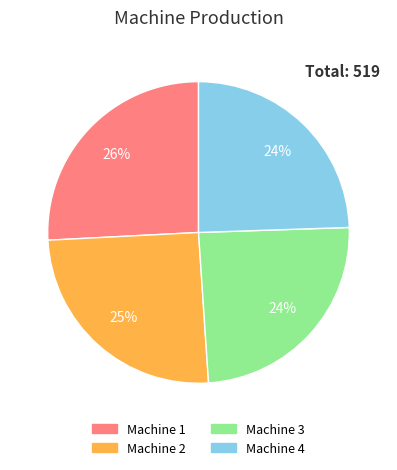

Count the number of slices in the pie.

4